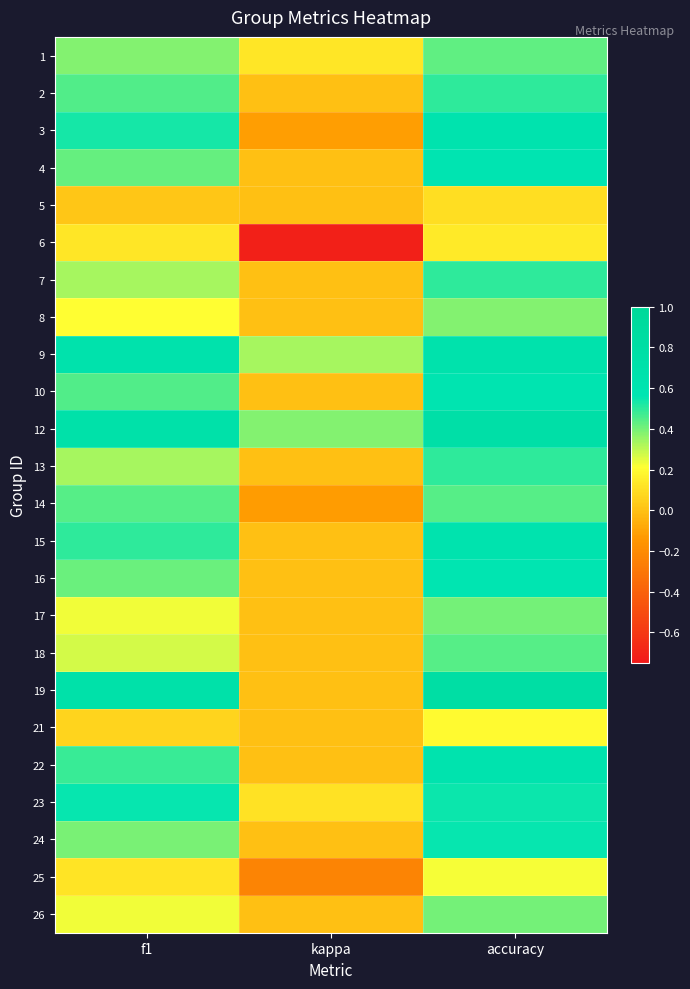

Between accuracy and kappa, which is larger?

accuracy